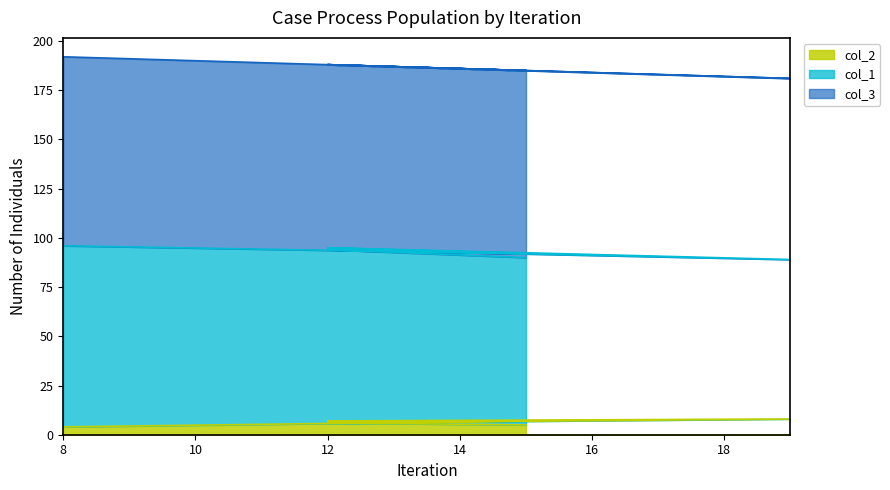

True or false: col_2 and col_1 cross at least once.

False